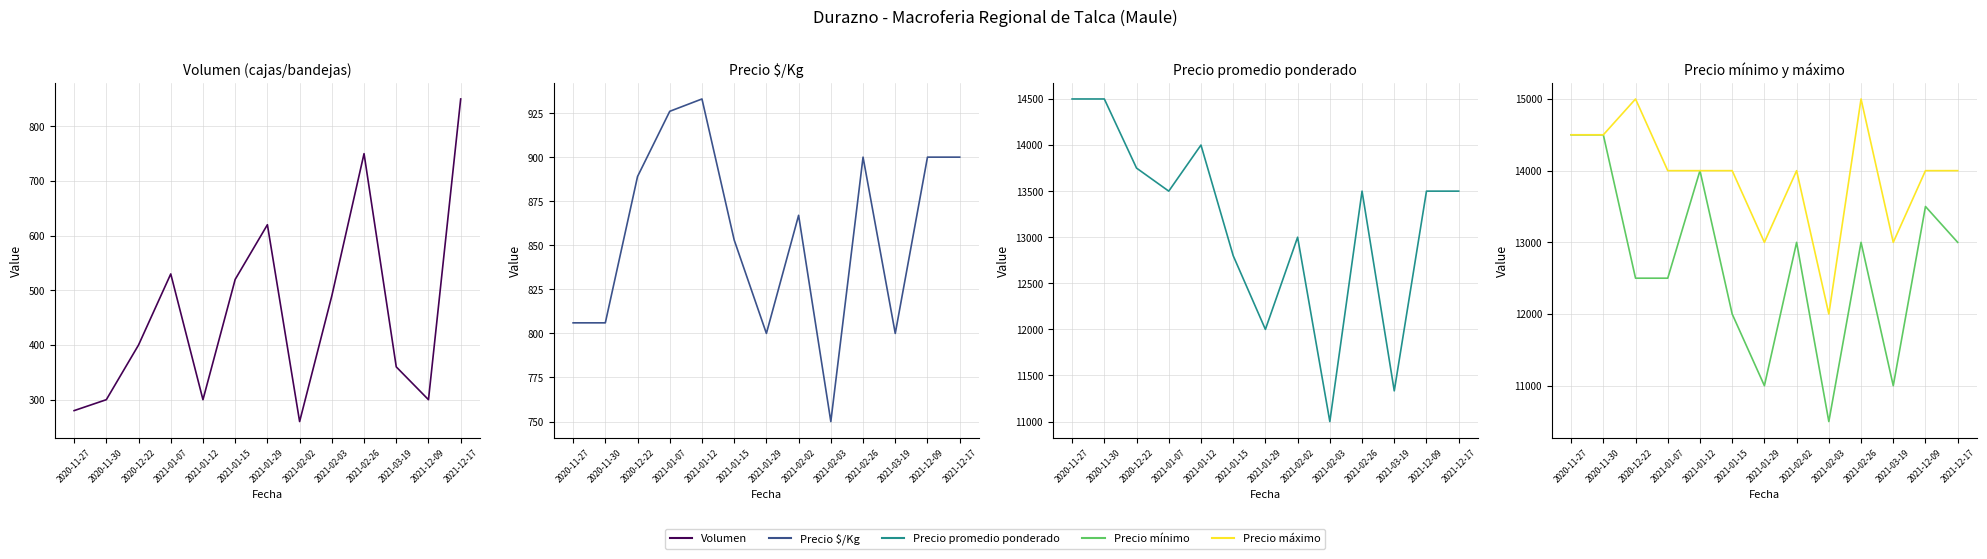

How many interior local valleys does the Volumen series have?

3